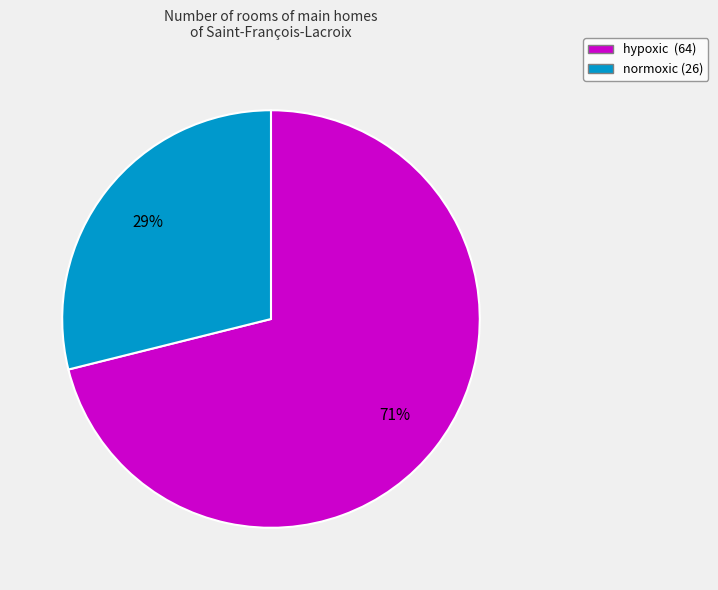

To the nearest percent, what is the combined percentage of normoxic and hypoxic?

100%